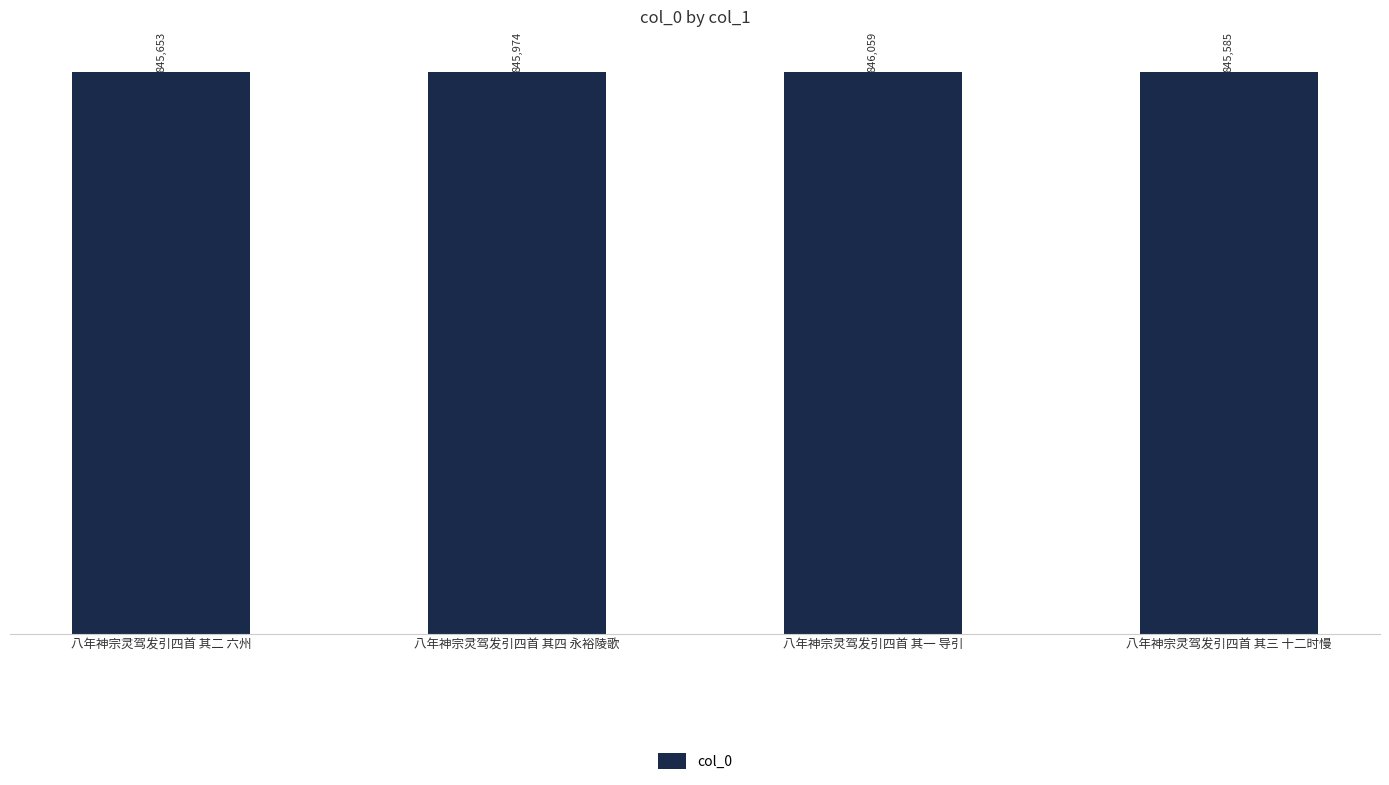

What is the difference between the values at 八年神宗灵驾发引四首 其四 永裕陵歌 and 八年神宗灵驾发引四首 其一 导引?

85